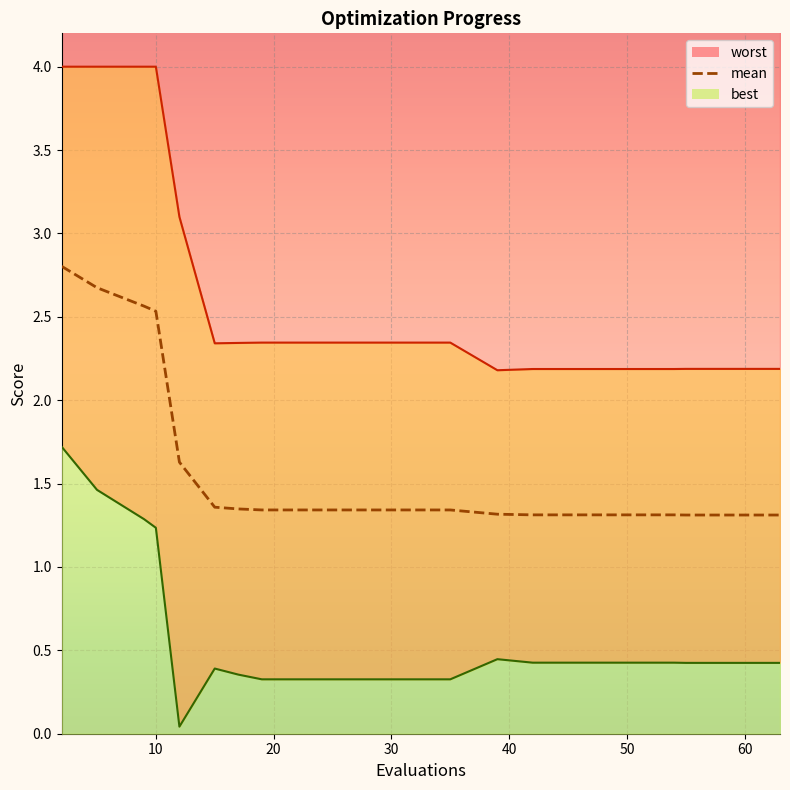

Rank the series by their maximum value, from highest to lowest.

worst, mean, best